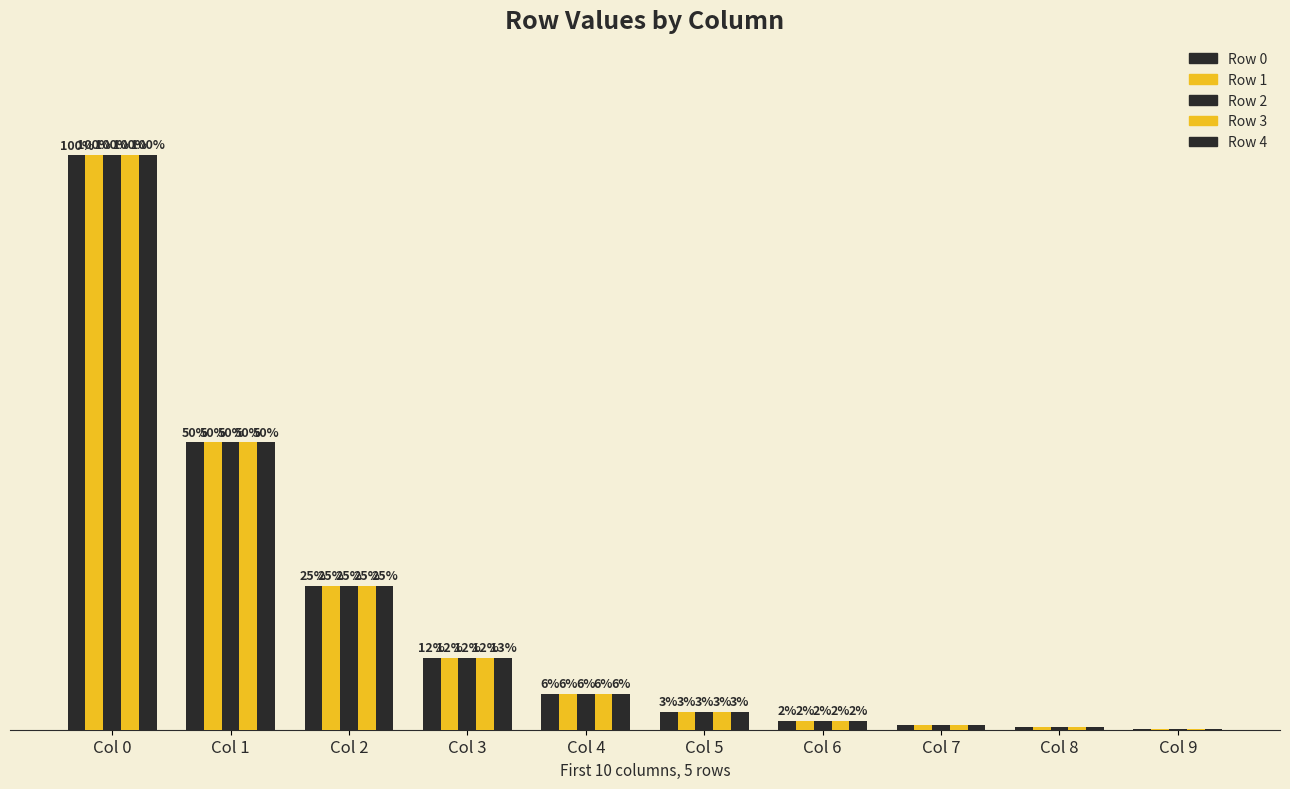

True or false: Row 3 has a value of 87327560581723539633402476319540832884477871635755467538432 at Col 3.

False